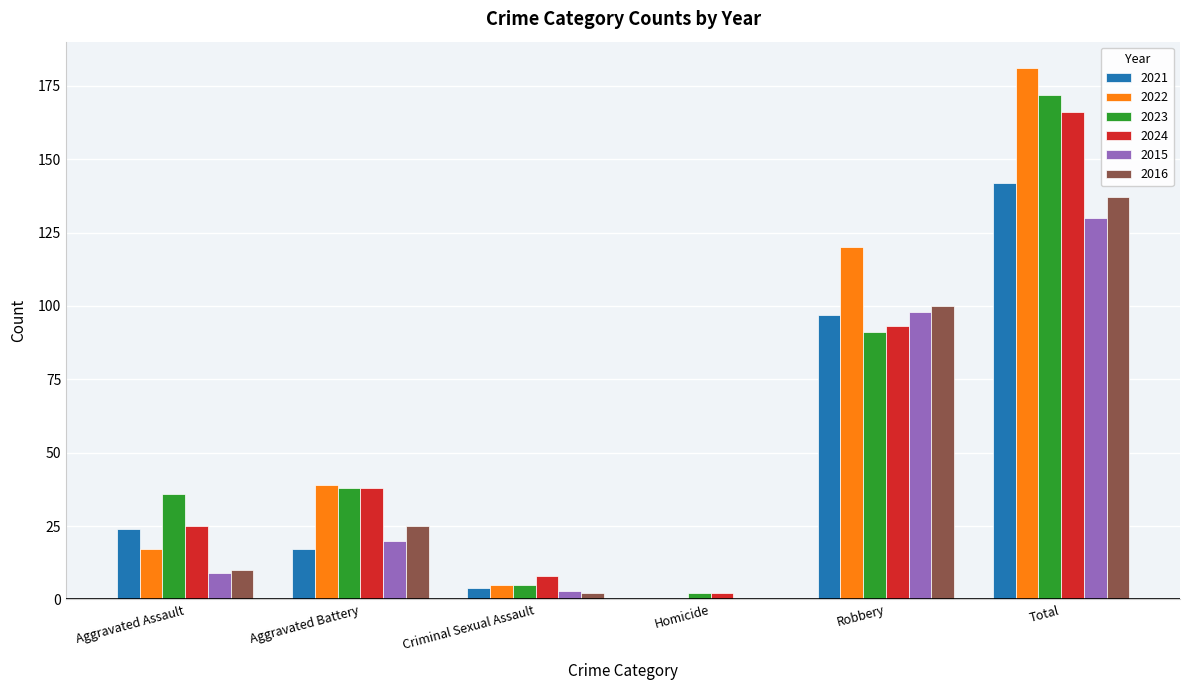

What value does the 2015 series have at Aggravated Assault?

9